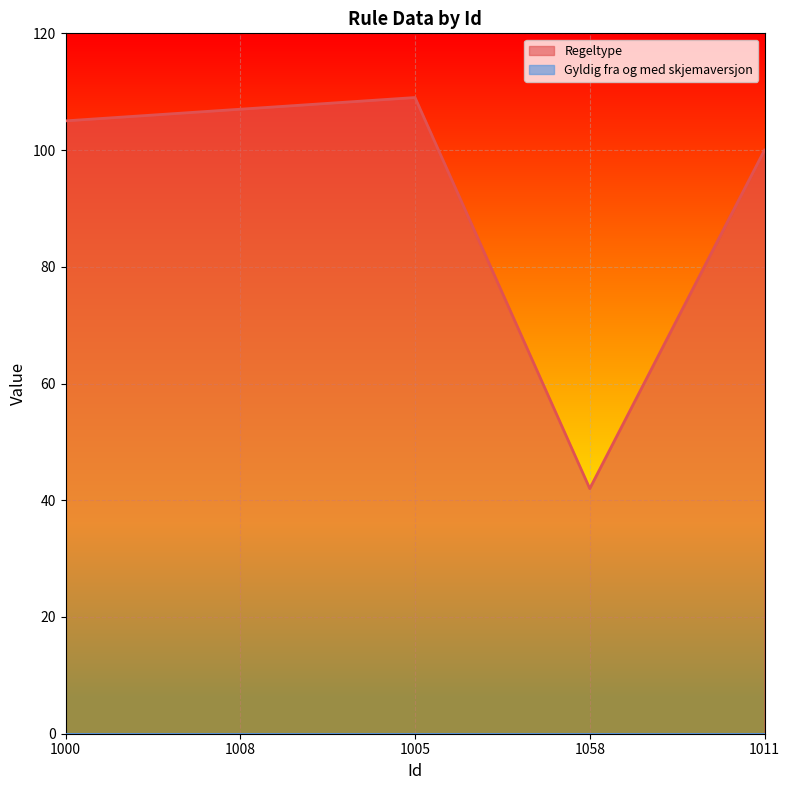

Which category has the highest value across all series?

1005